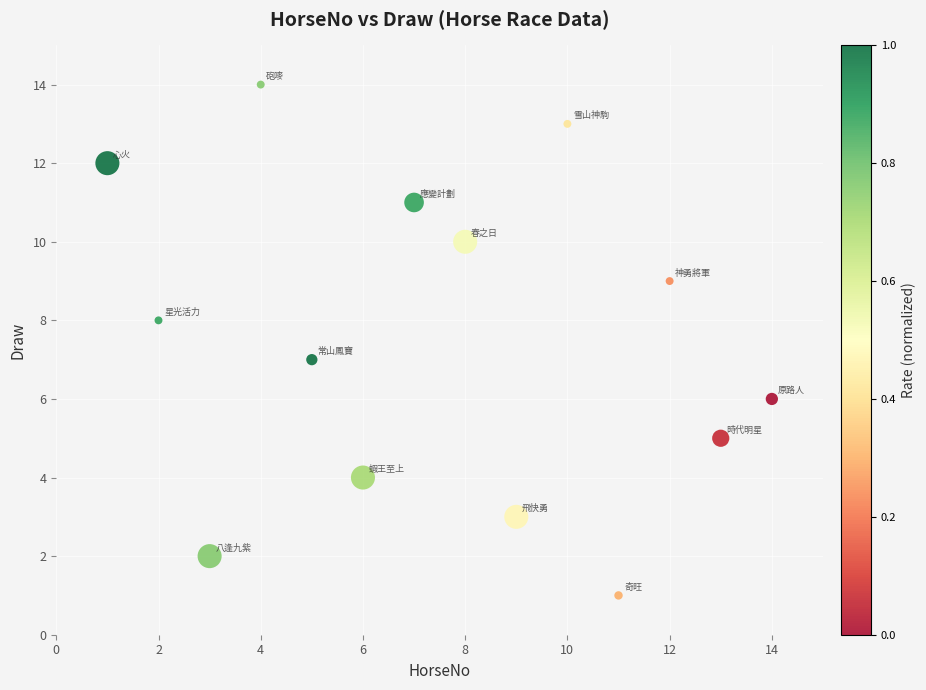

What is the range of Y values (max minus min)?

13